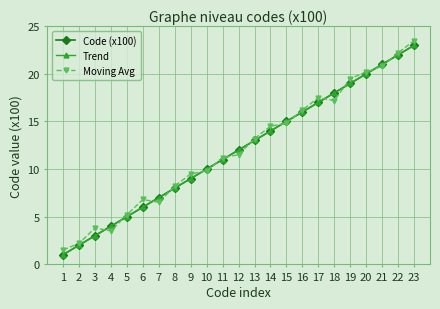

Rank the categories by Trend value from lowest to highest.

1, 2, 3, 4, 5, 6, 7, 8, 9, 10, 11, 12, 13, 14, 15, 16, 17, 18, 19, 20, 21, 22, 23